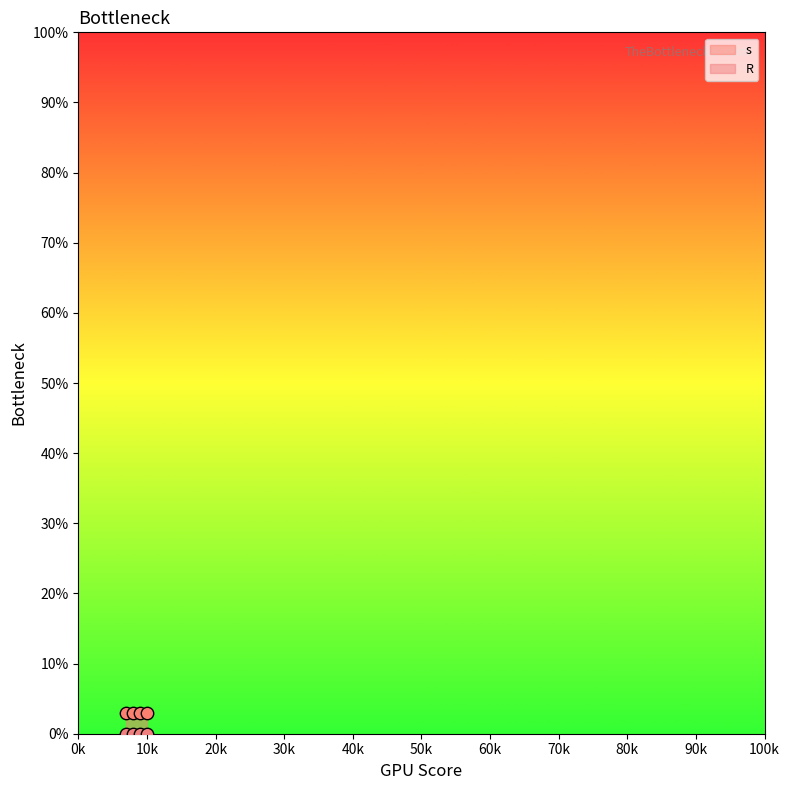

Which series contains the lowest Y value?

R